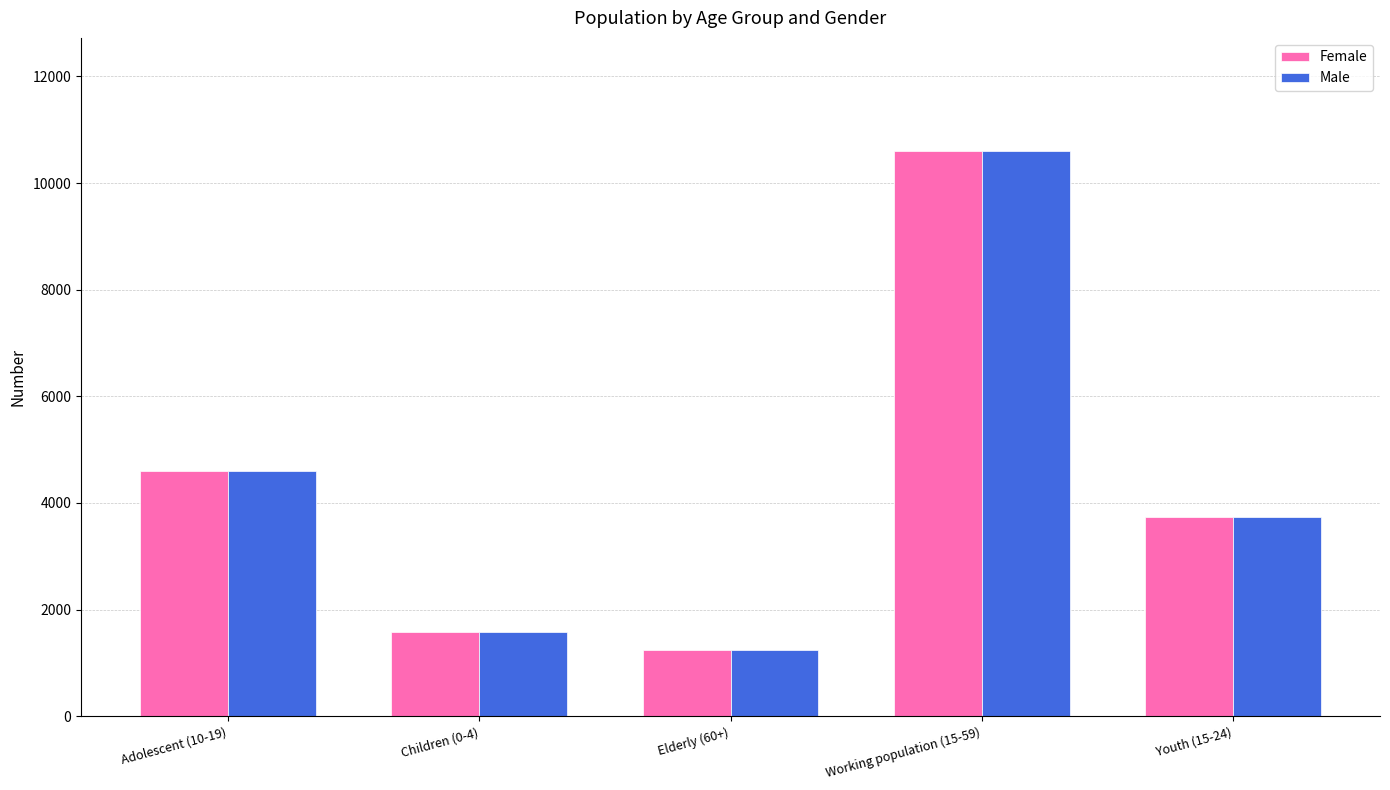

Reading left to right, what are all the values shown in this chart?

Female: 4594	1577	1244	10601	3745
Male: 4594	1577	1244	10601	3745